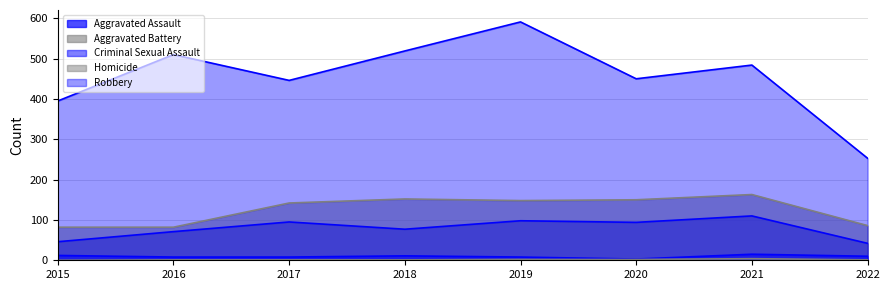

What is the greatest value displayed?

591